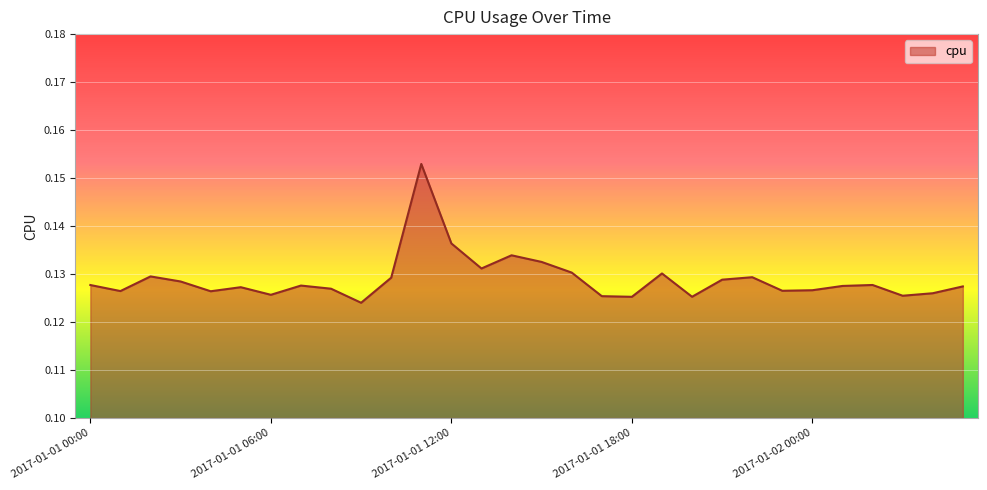

How many lines are shown in the chart?

1